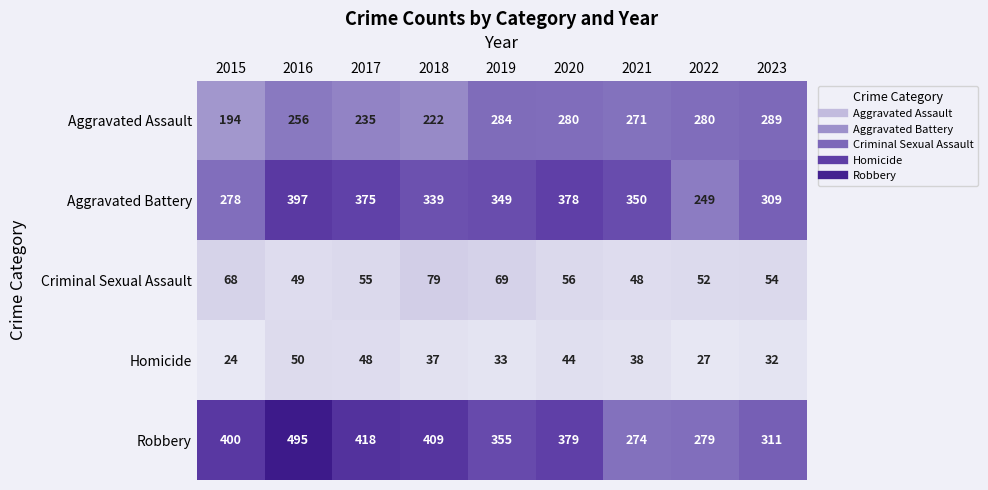

The Robbery series shows 464 at 2022. True or false?

False